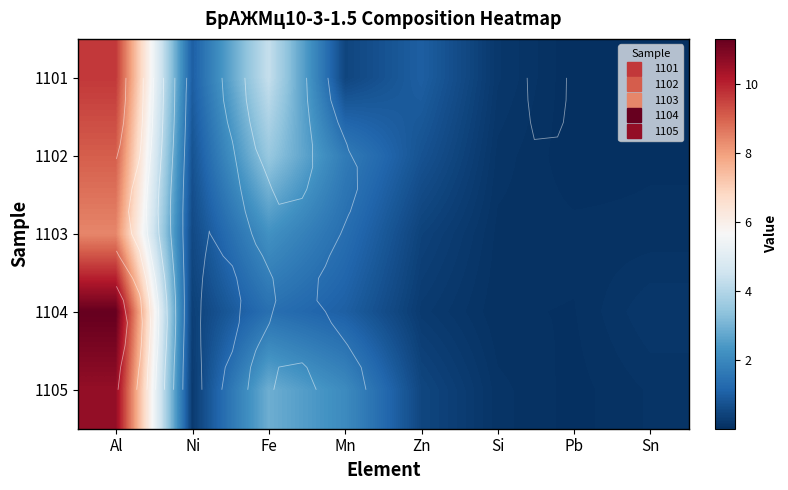

What is the average value of the 1103 series?

1.7